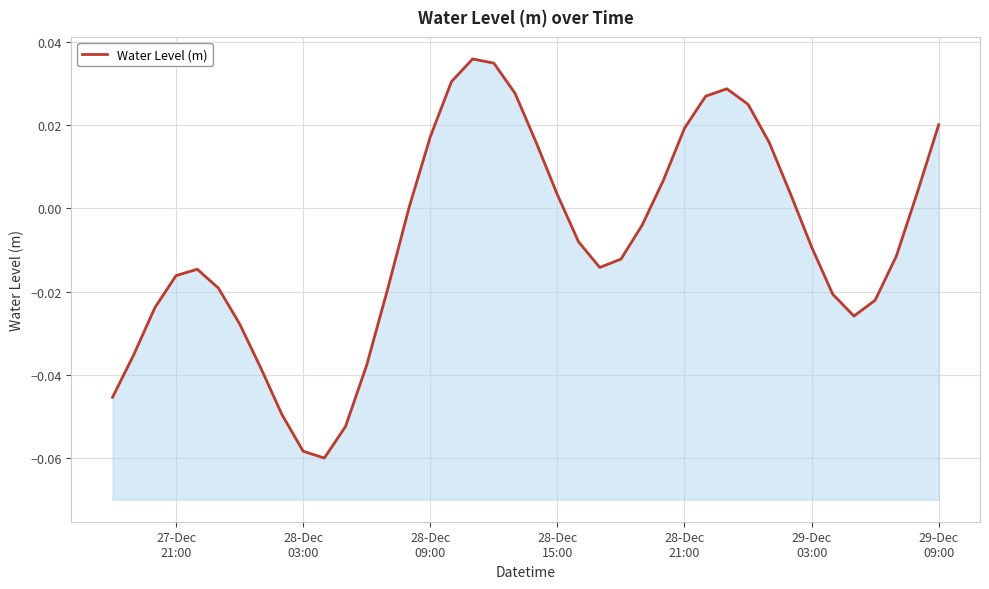

How many points are higher than both their immediate neighbors (excluding endpoints)?

3